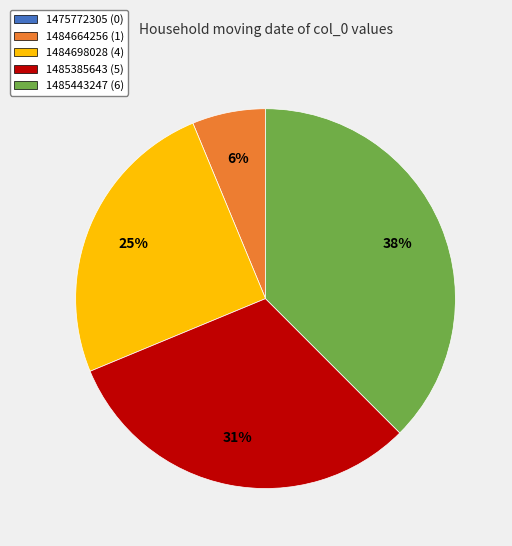

Which category has the biggest portion of the pie?

1485443247